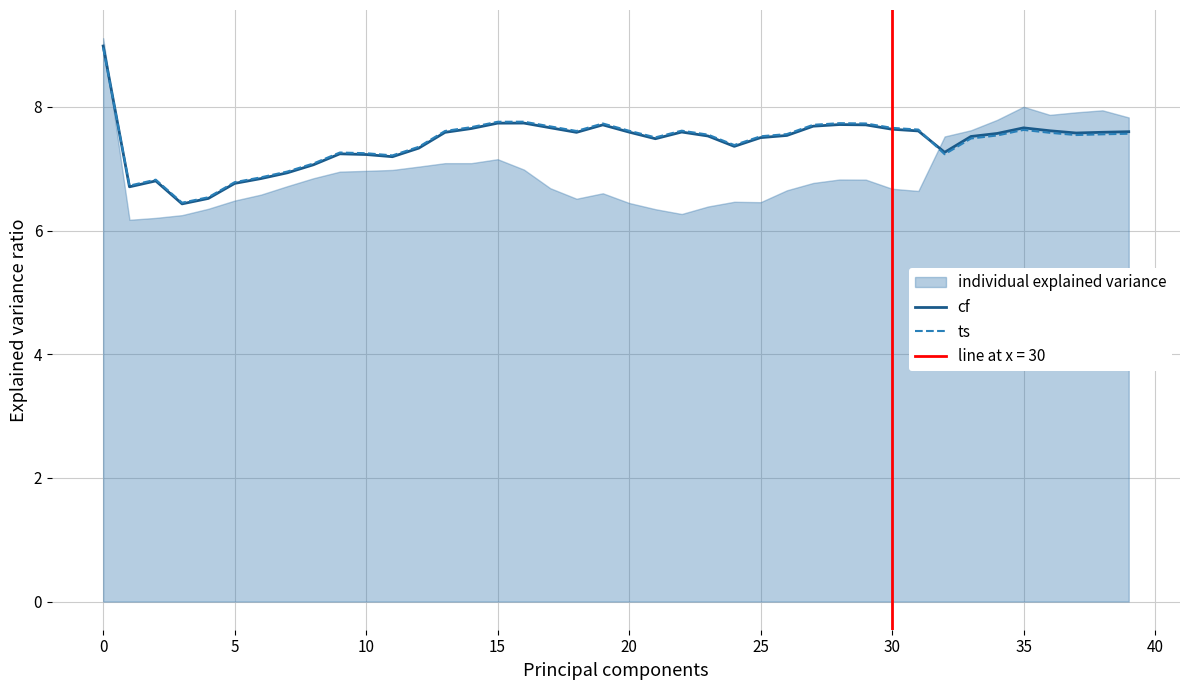

What is the sum of the ts values at 15 and 29?

15.5